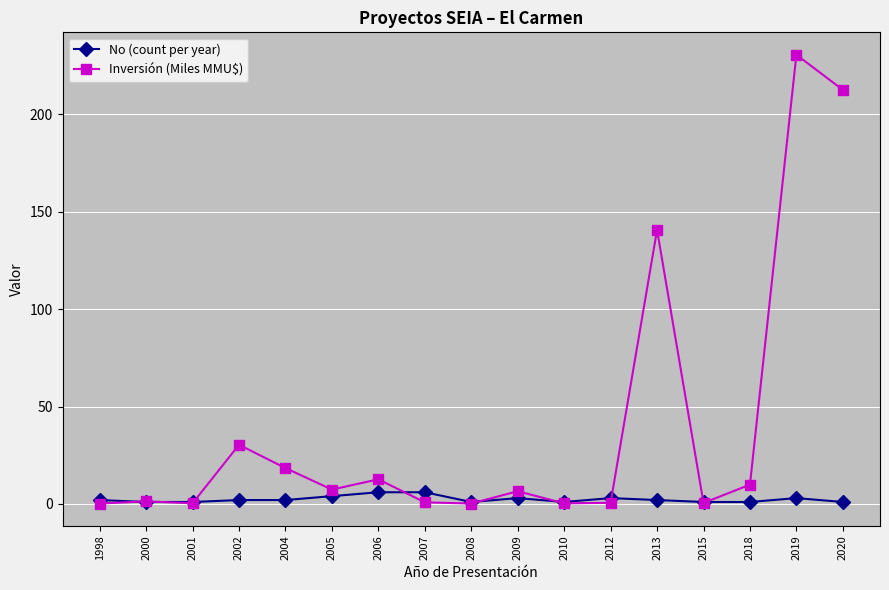

True or false: Inversión (Miles MMU$) has more than 2 interior local peaks.

True